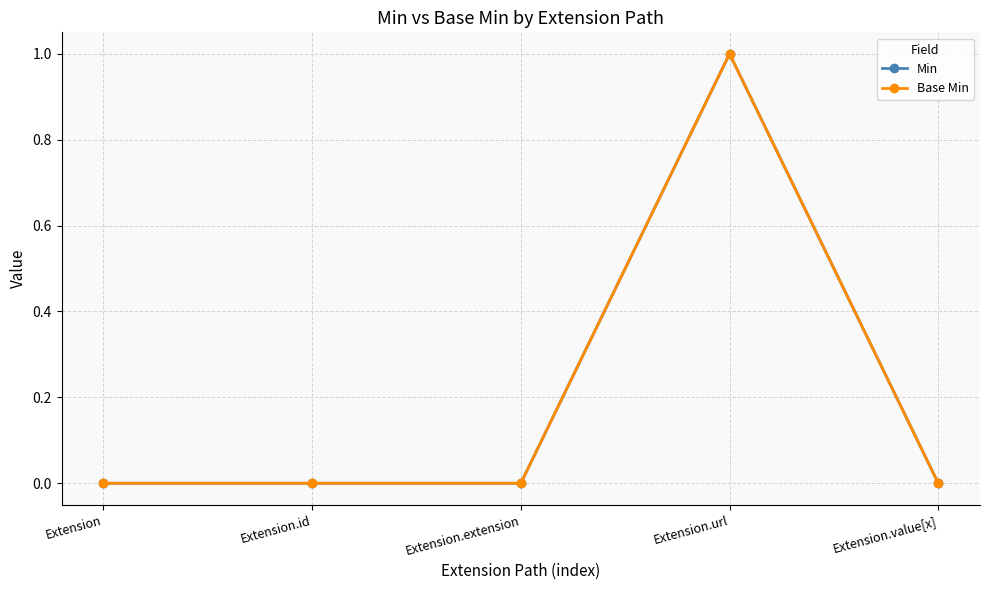

Is this an area chart (filled region under the line)?

No